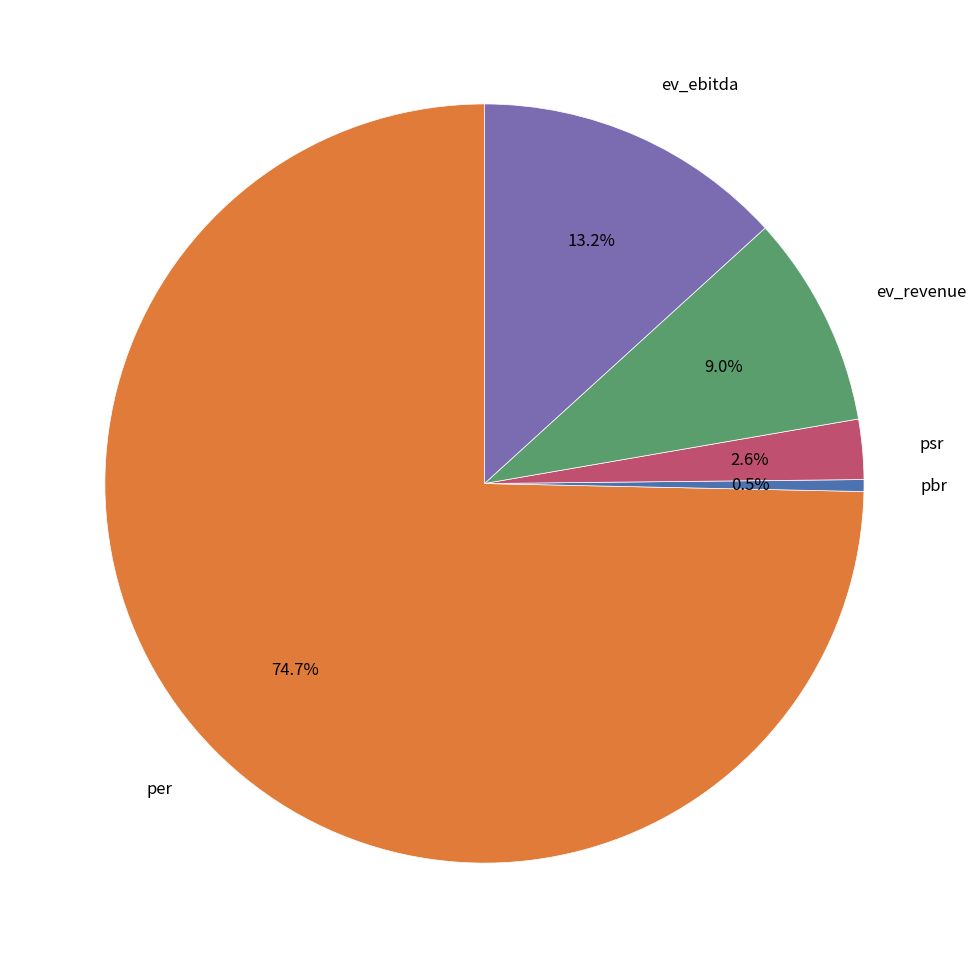

Is there any slice that represents more than half of the pie?

Yes